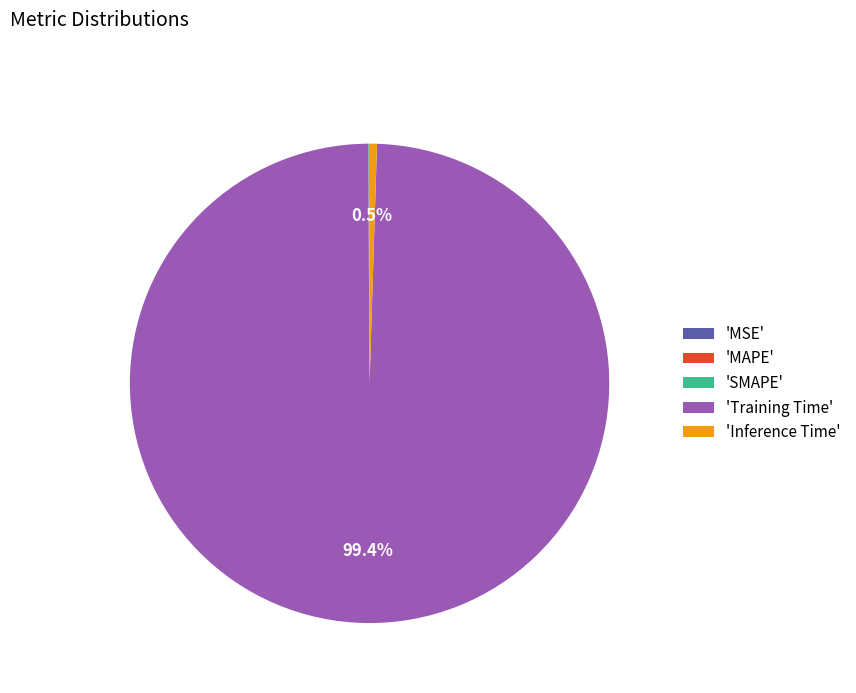

Which category has the biggest portion of the pie?

'Training Time'